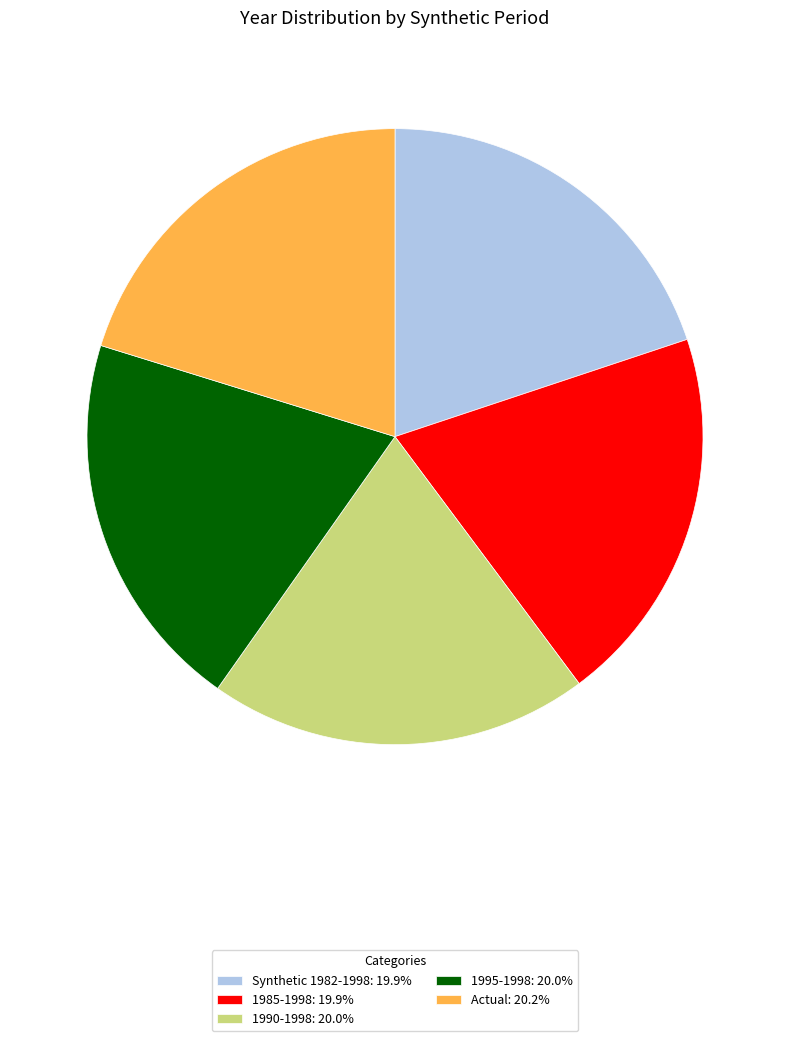

Is there a majority slice in this chart?

No